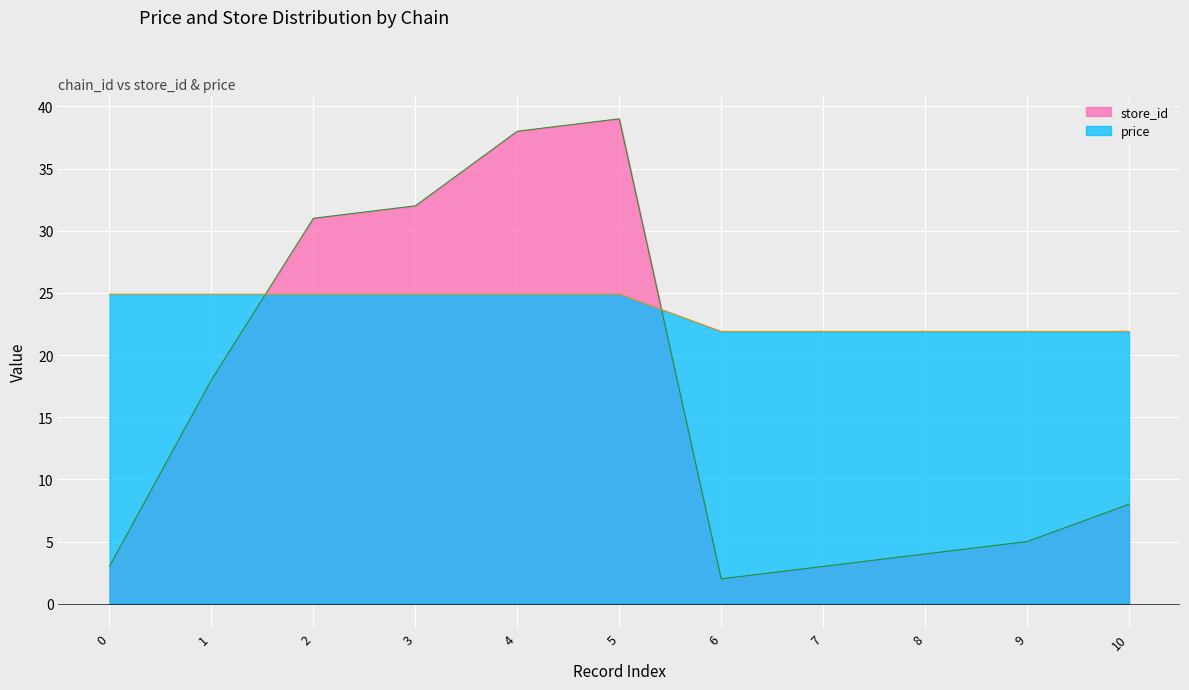

Which series has the widest spread of values?

store_id